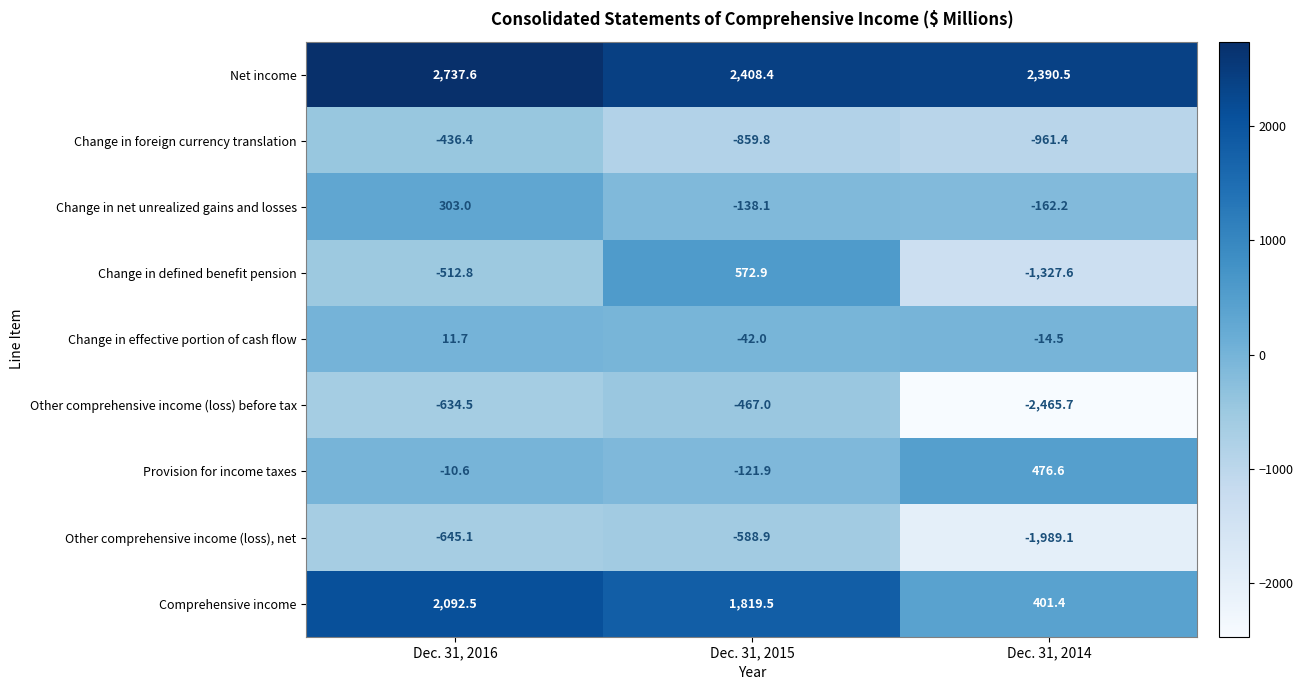

Reading right to left, list all the values displayed in this chart.

Net income: 2390.5	2408.4	2737.6
Change in foreign currency translation: -961.4	-859.8	-436.4
Change in net unrealized gains and losses: -162.2	-138.1	303.0
Change in defined benefit pension: -1327.6	572.9	-512.8
Change in effective portion of cash flow: -14.5	-42.0	11.7
Other comprehensive income (loss) before tax: -2465.7	-467.0	-634.5
Provision for income taxes: 476.6	-121.9	-10.6
Other comprehensive income (loss), net: -1989.1	-588.9	-645.1
Comprehensive income: 401.4	1819.5	2092.5